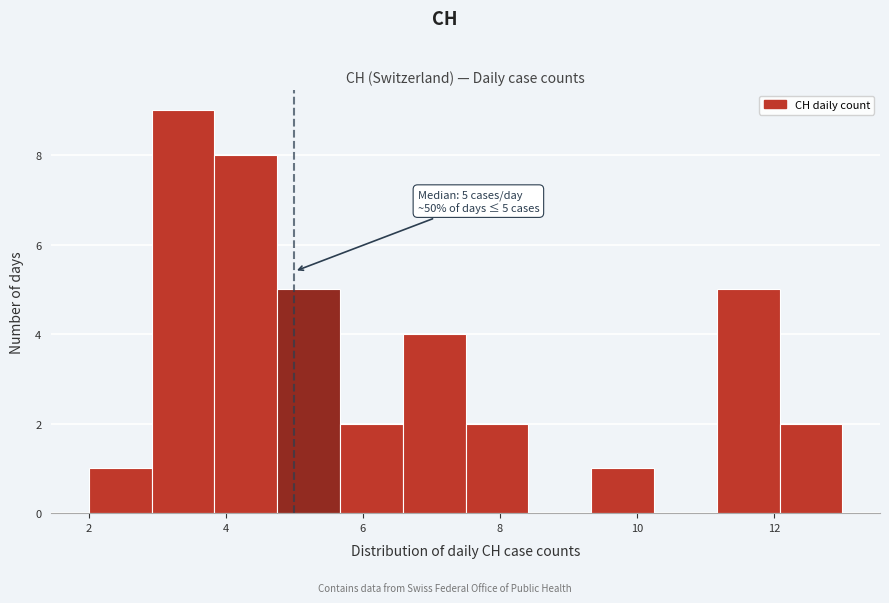

Which range on the x-axis has the tallest bar?

3.0 to 3.8